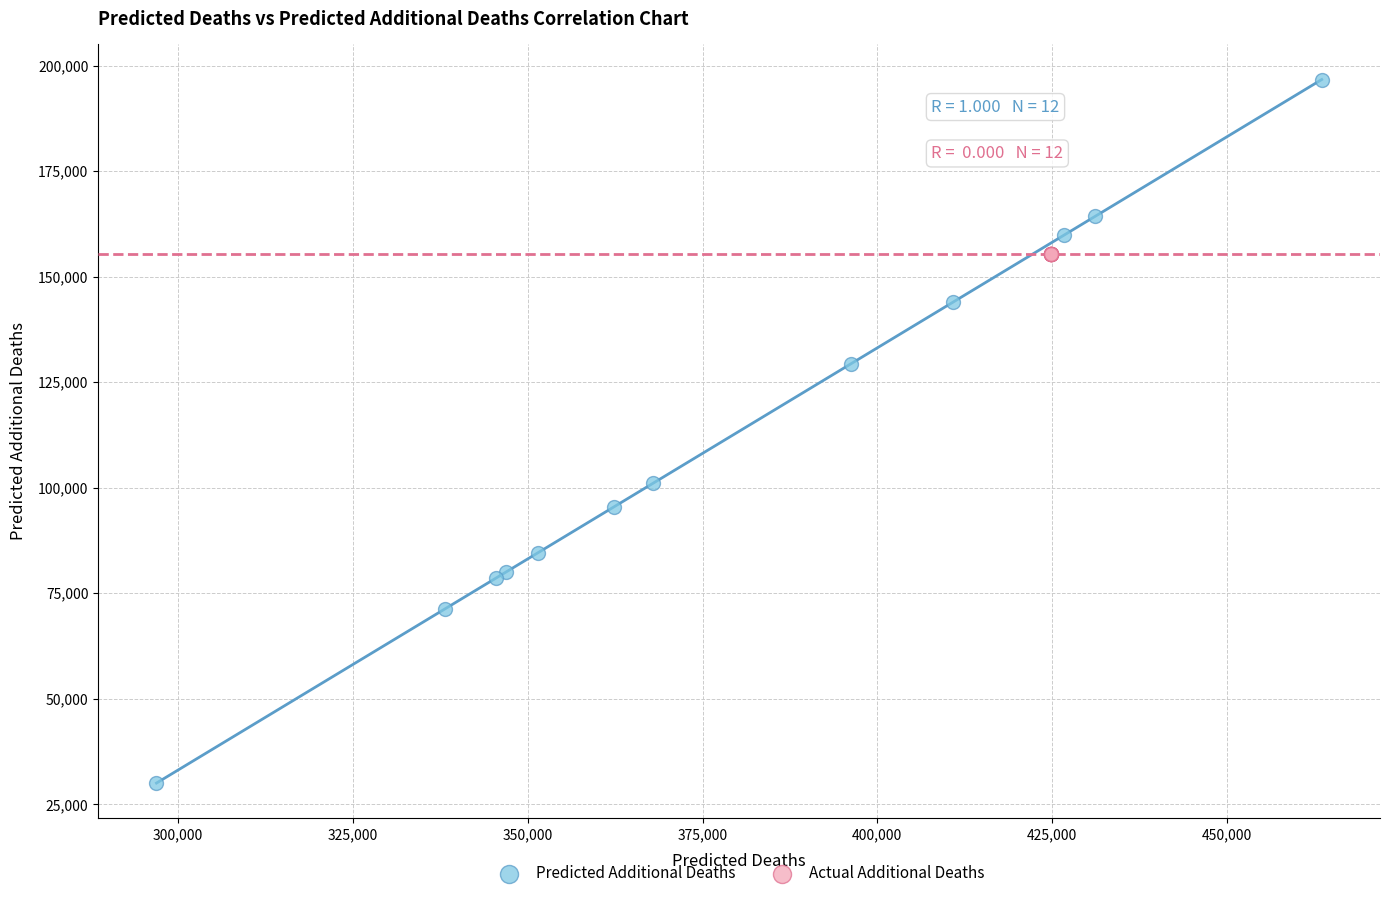

What are all the series names shown in the legend?

Predicted Additional Deaths, Actual Additional Deaths